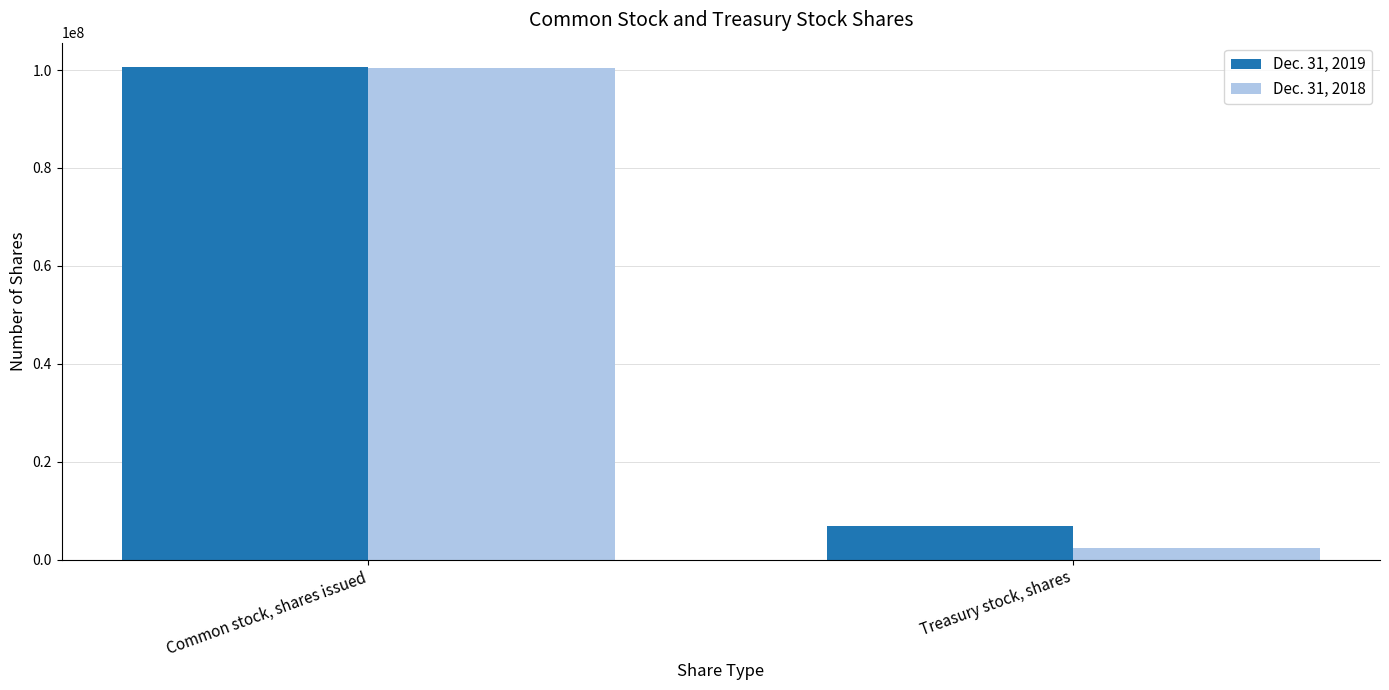

What is the total value across all series at Common stock, shares issued?

200924577